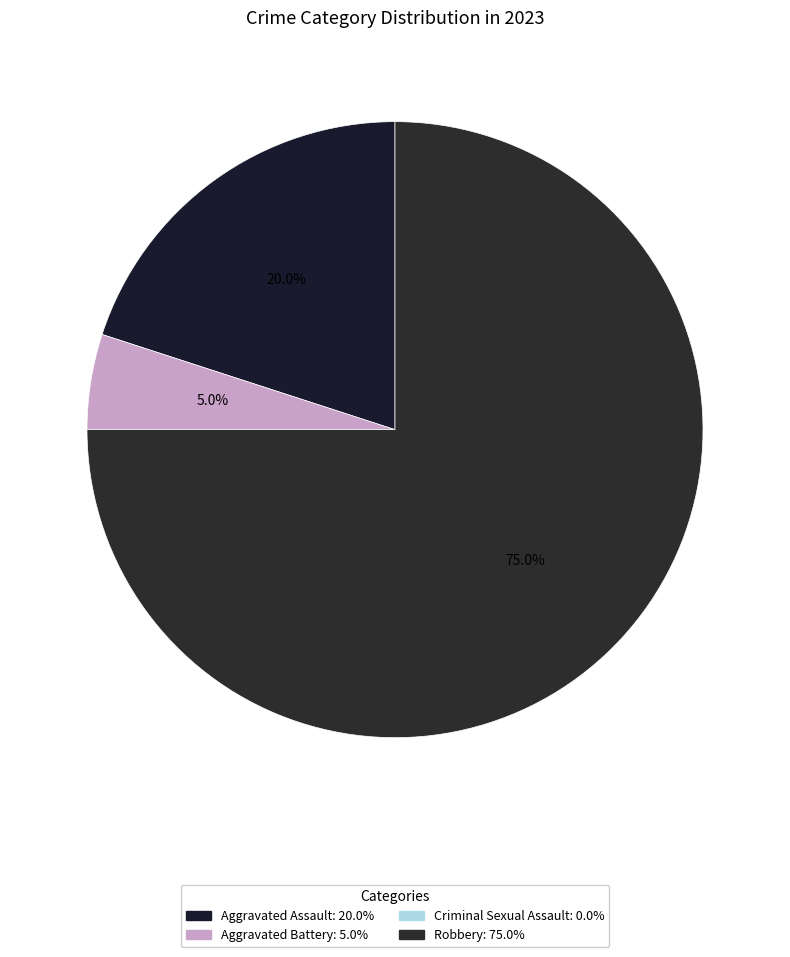

How much of the chart is everything except Aggravated Battery?

95.0%